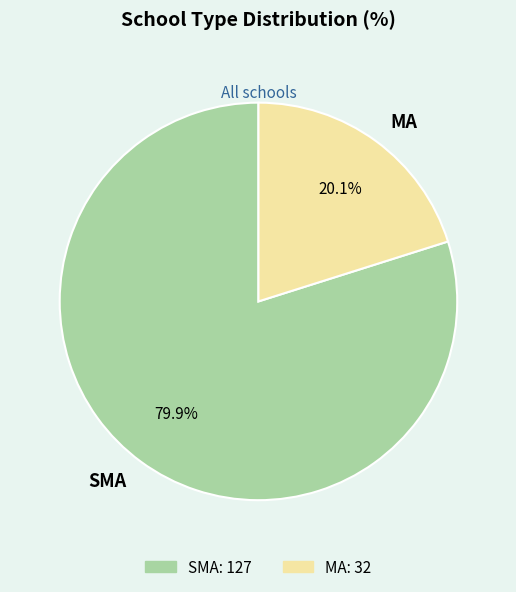

Is it true that SMA is 86% of the pie?

False